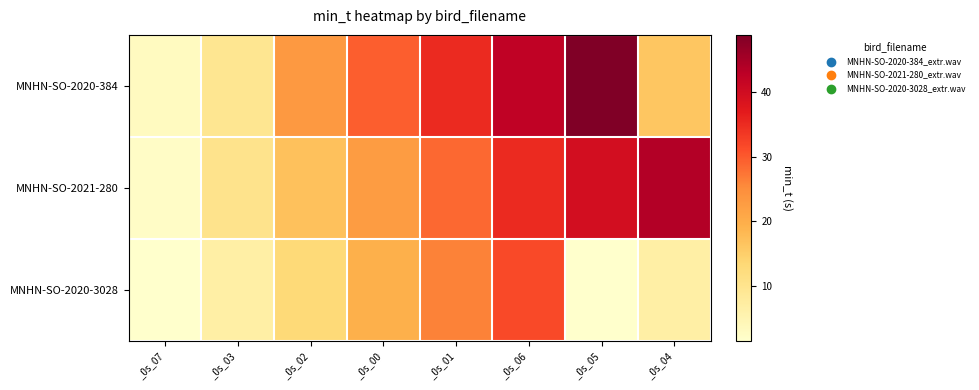

Between _0s_05 and _0s_04, which series saw the biggest shift?

MNHN-SO-2020-384